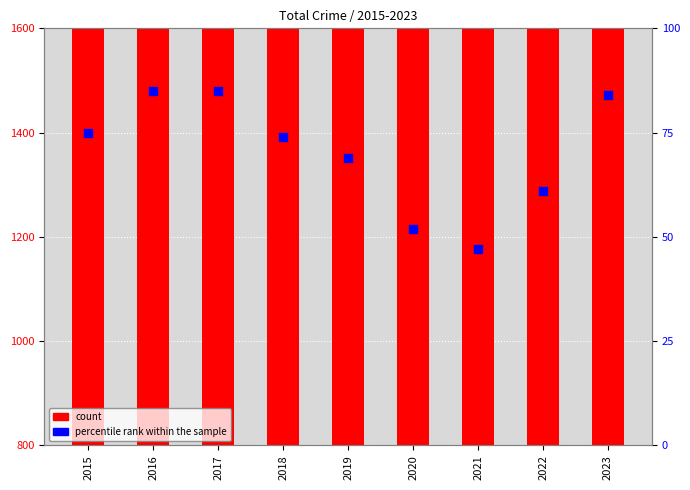

What are all the series names shown in the legend?

count, percentile rank within the sample